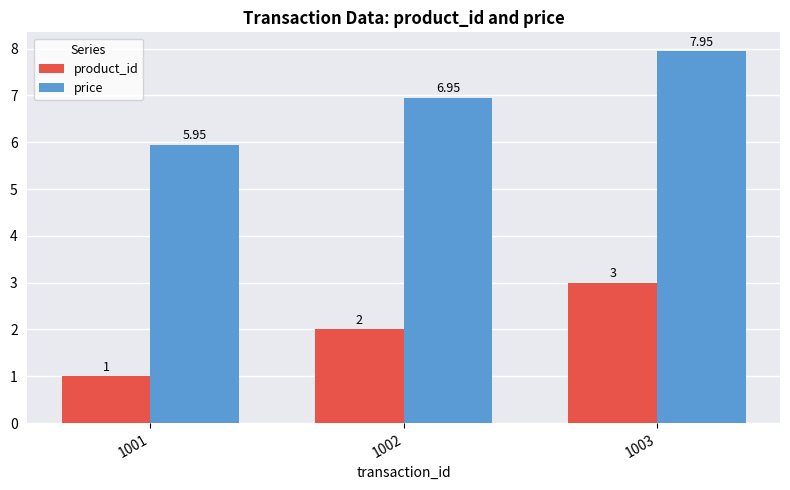

Are the bars grouped side by side (vs. stacked)?

Yes